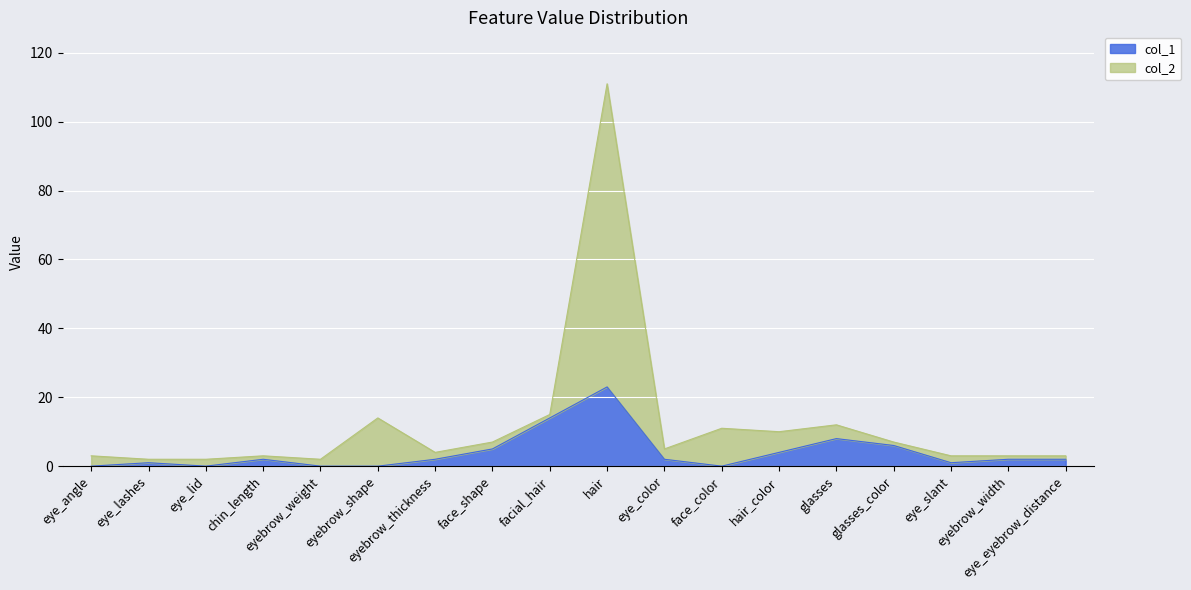

Which series has the largest range (max minus min)?

col_2